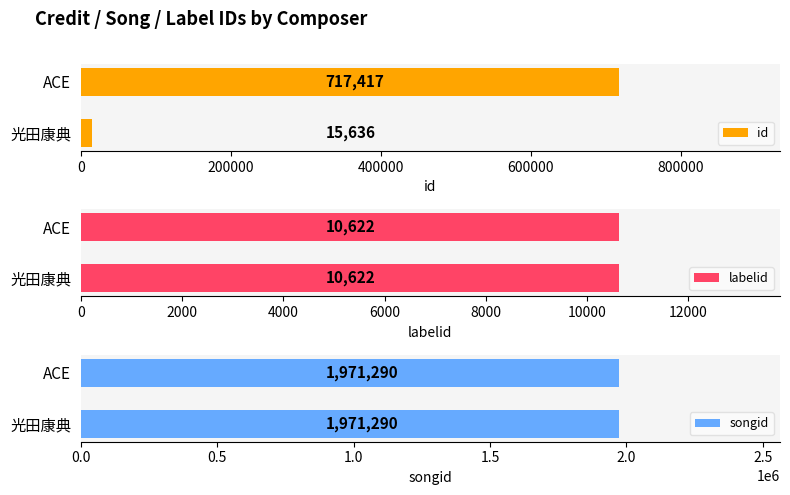

Is it true that id equals 15636 at 光田康典?

True